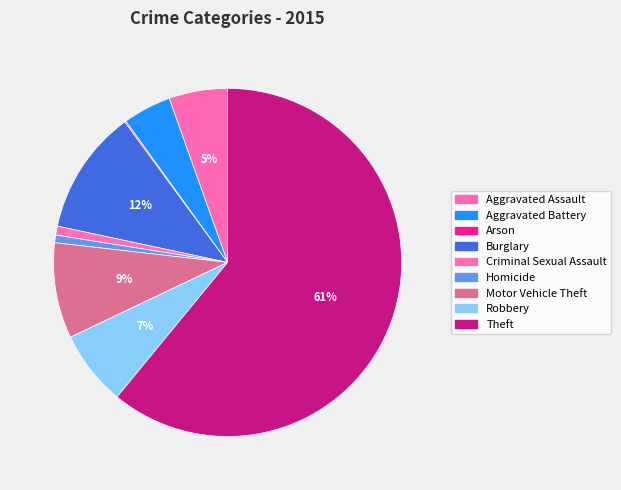

How many slices are in this pie chart?

9